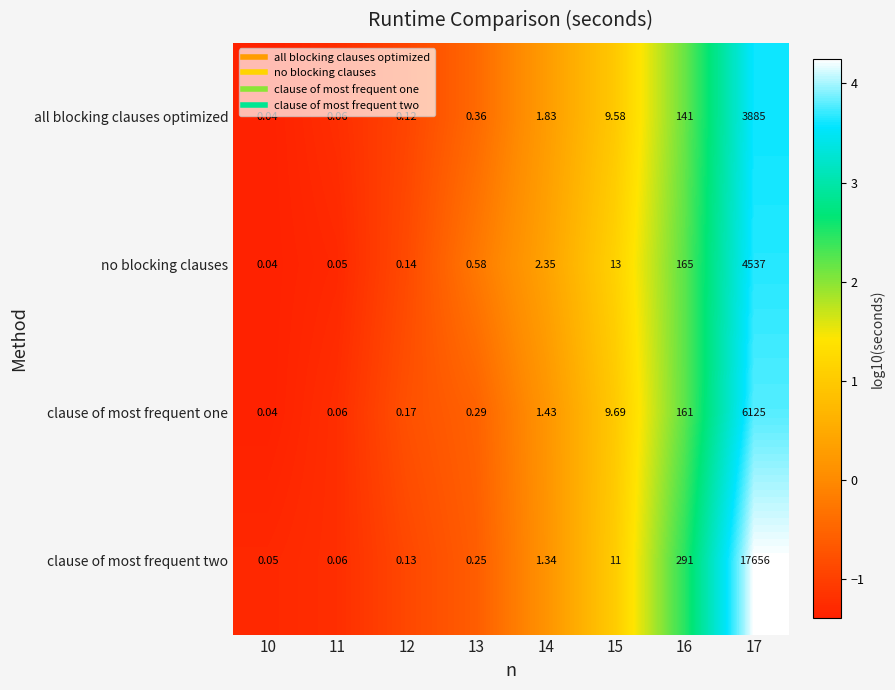

Between 11 and 12, which series saw the biggest shift?

clause of most frequent one